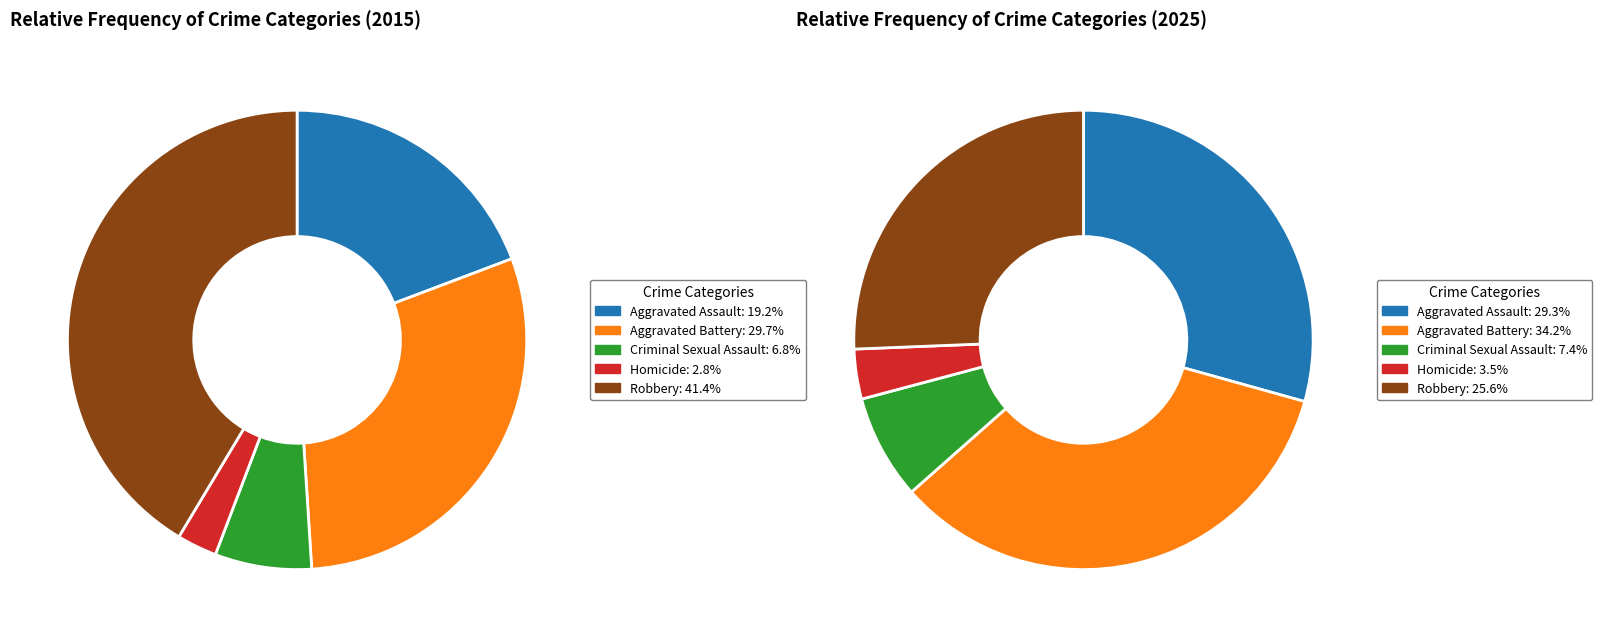

Does 4 account for over 50% of the chart?

No